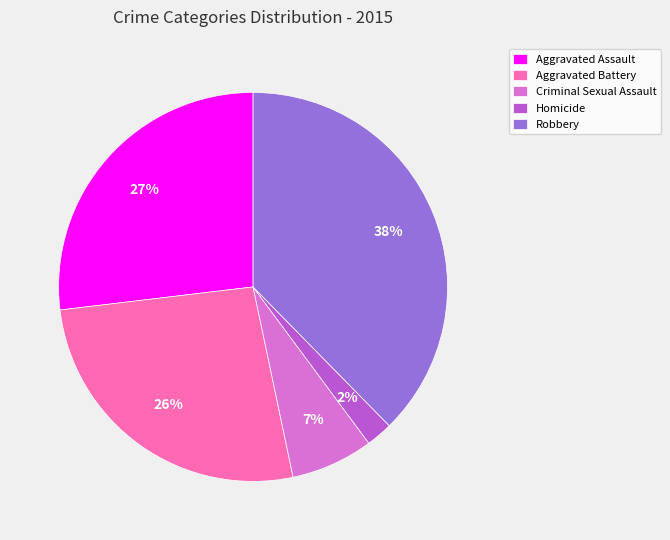

Between Criminal Sexual Assault and Homicide, which is larger?

Criminal Sexual Assault